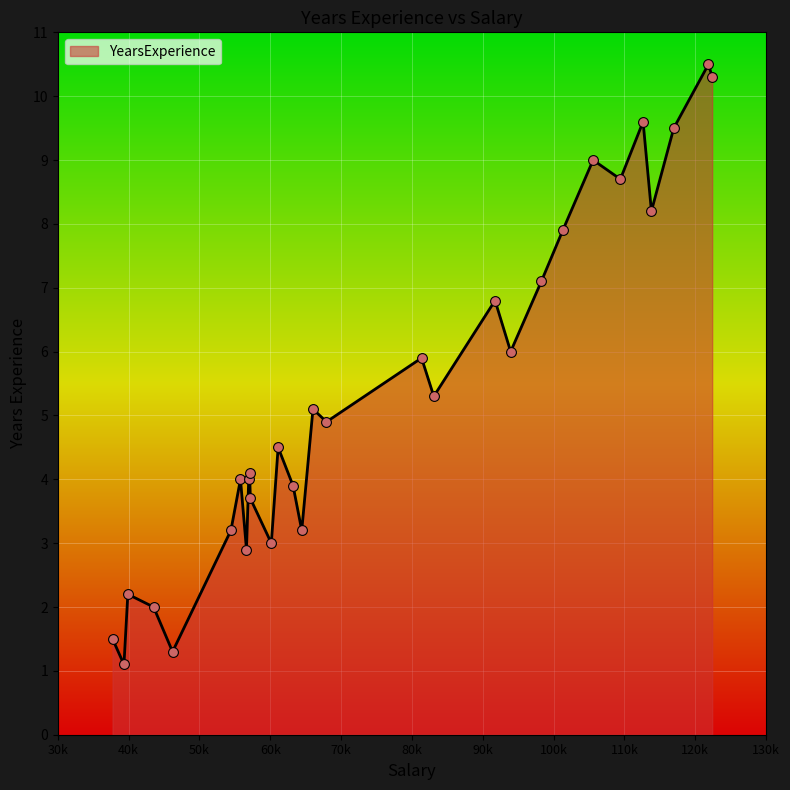

What is the greatest value displayed?

10.5